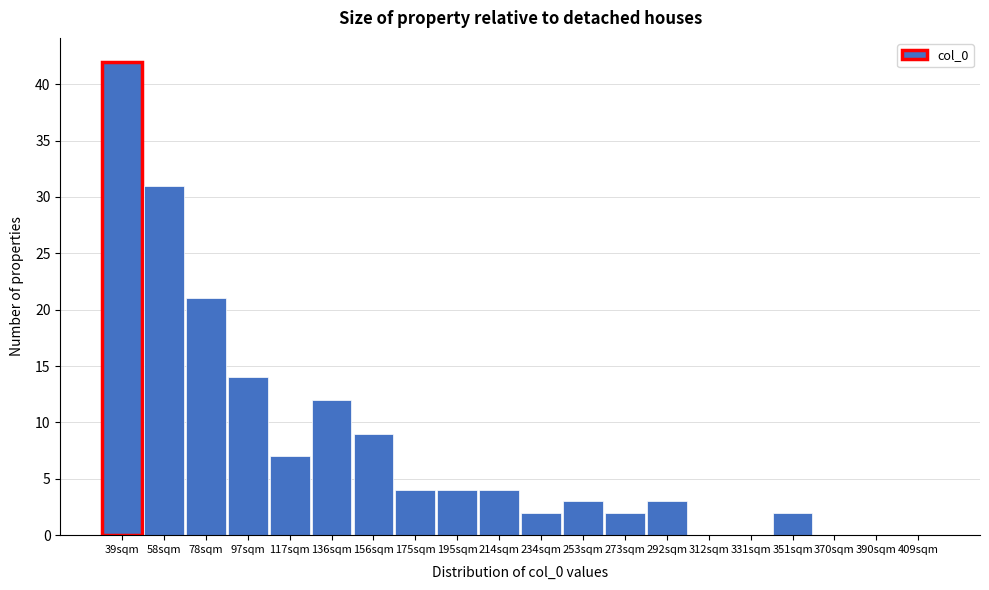

Reading right to left, what are all the values shown in this chart?

409sqm=0	390sqm=0	370sqm=0	351sqm=2	331sqm=0	312sqm=0	292sqm=3	273sqm=2	253sqm=3	234sqm=2	214sqm=4	195sqm=4	175sqm=4	156sqm=9	136sqm=12	117sqm=7	97sqm=14	78sqm=21	58sqm=31	39sqm=42